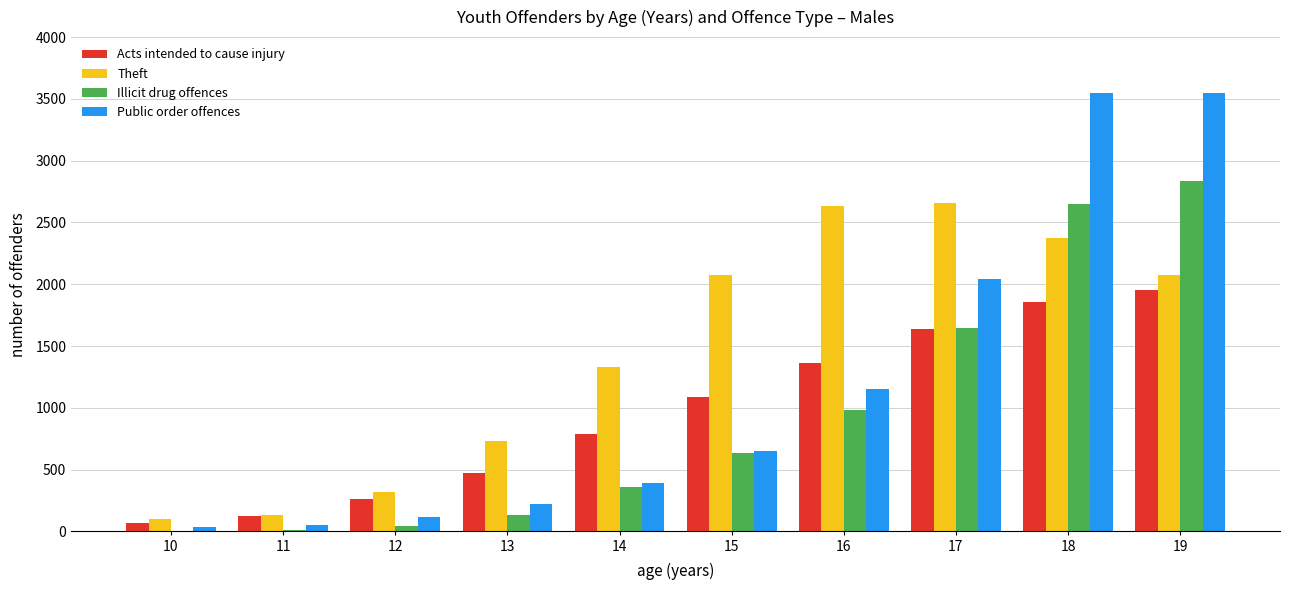

Which series has the largest range (max minus min)?

Public order offences